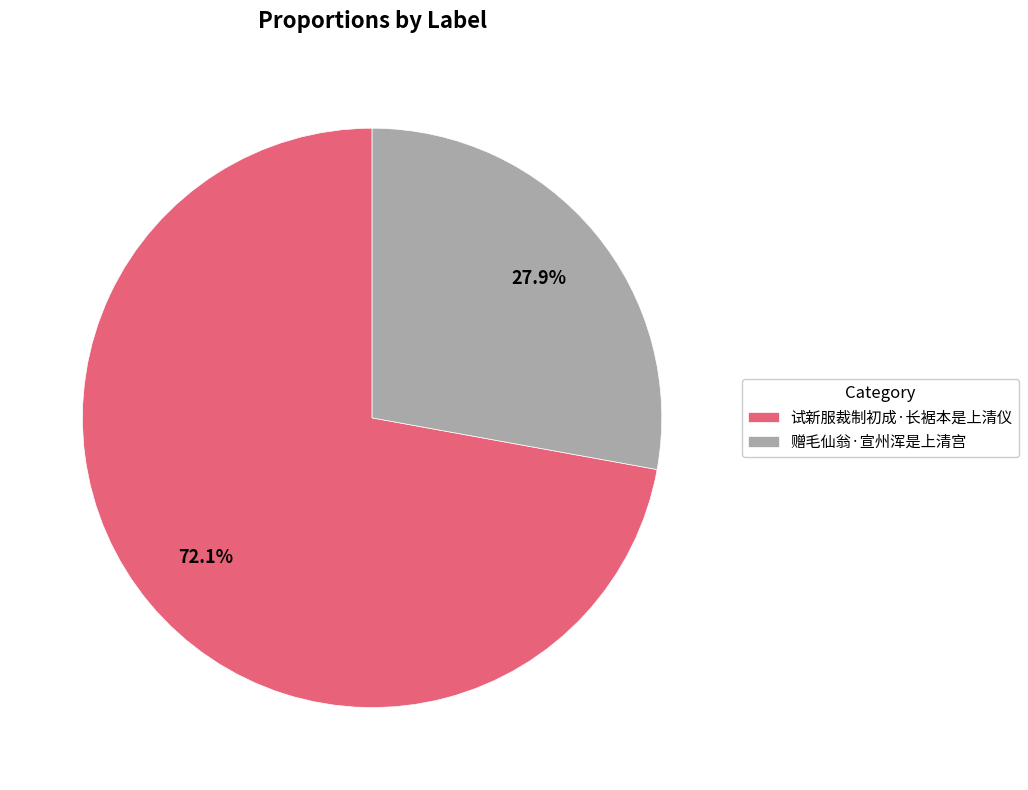

To the nearest percent, what percentage of the pie is 赠毛仙翁·宣州浑是上清宫?

28%